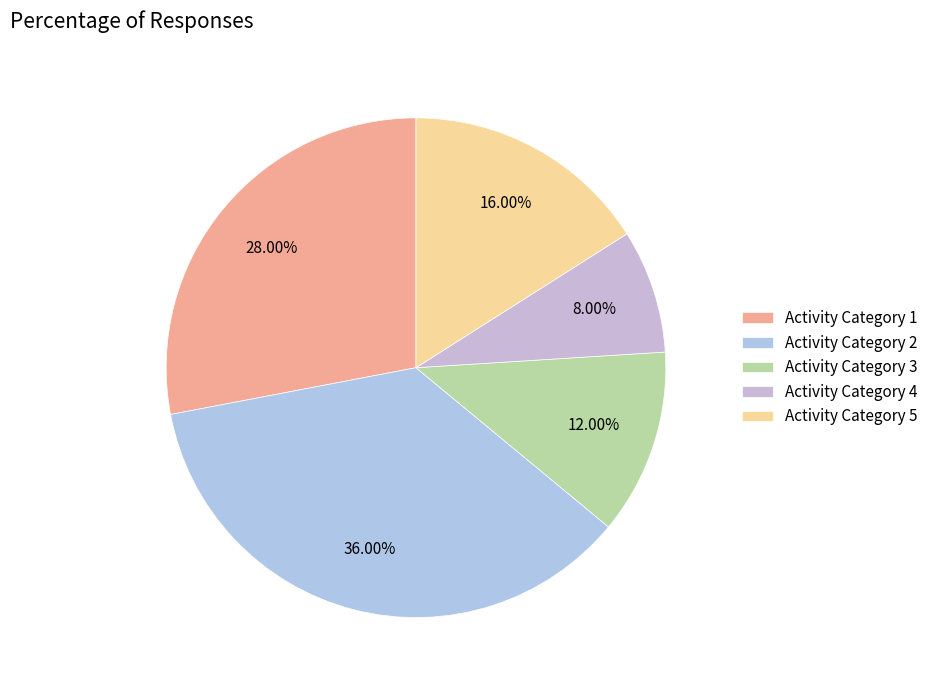

How many slices are in this pie chart?

5